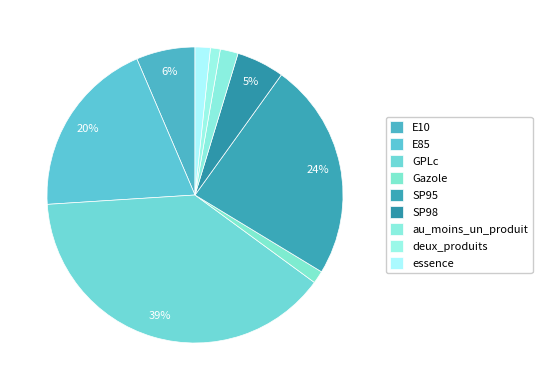

Which category has the smallest portion of the pie?

deux_produits